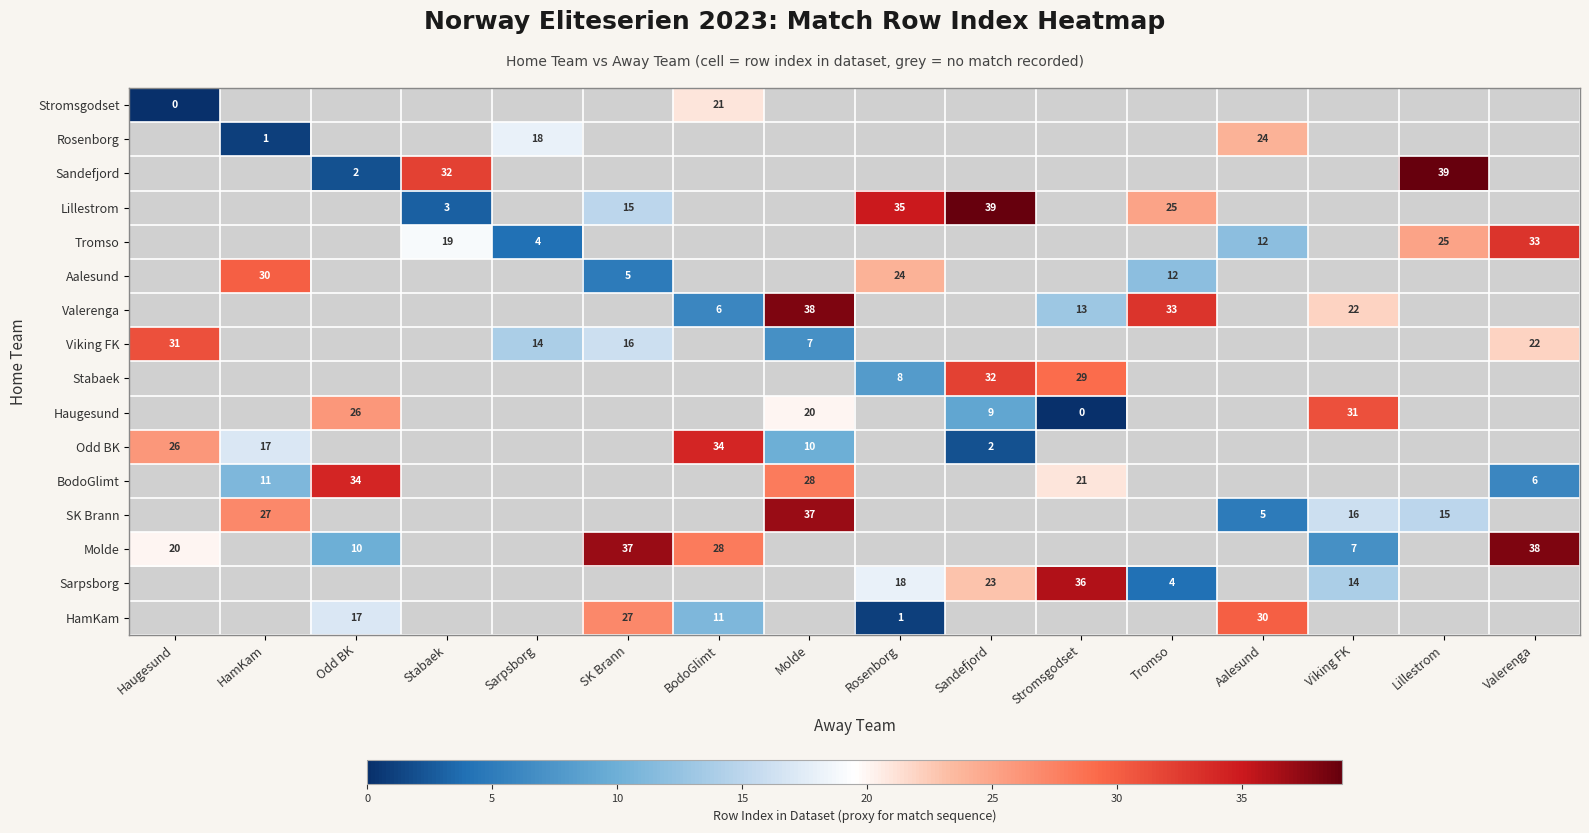

Is it true that HamKam equals 19 at BodoGlimt?

False